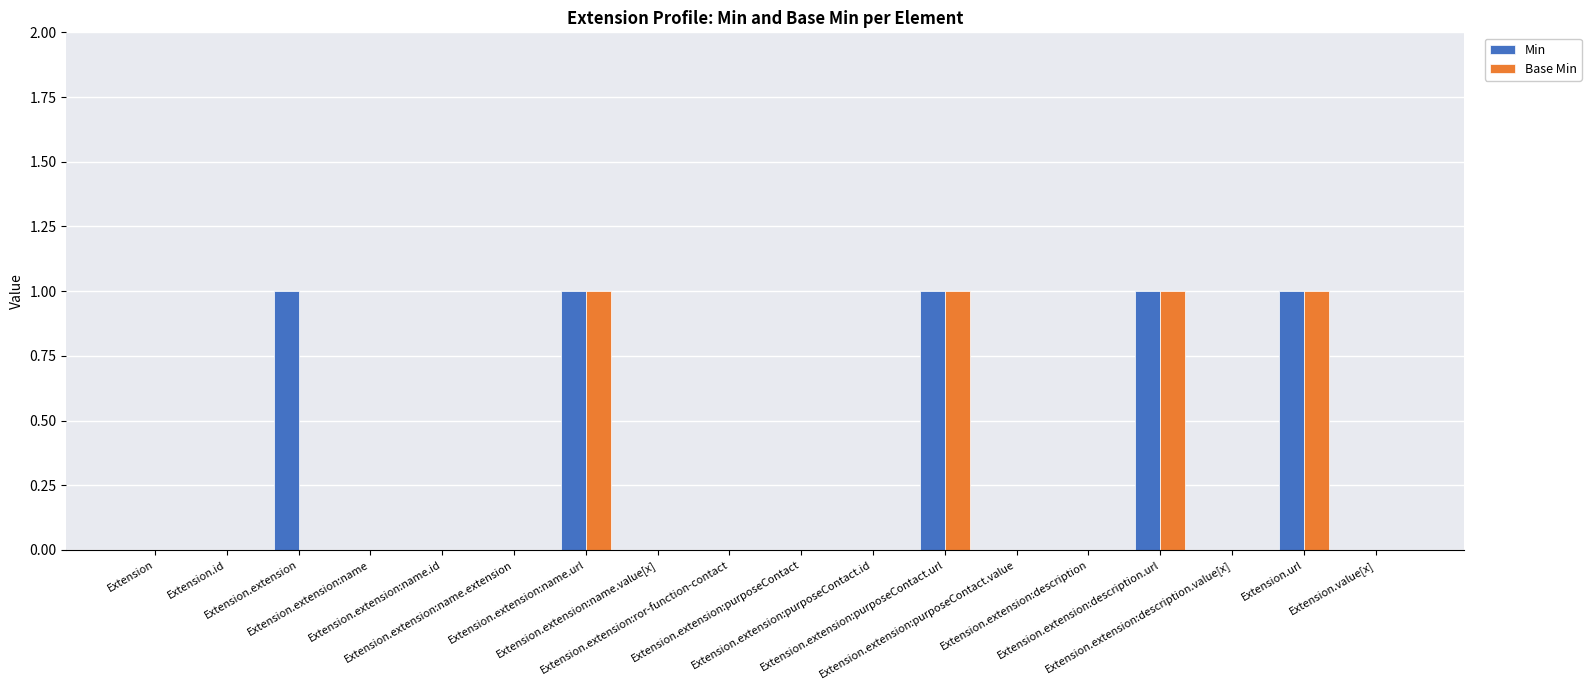

What is the sum of all Min values?

5